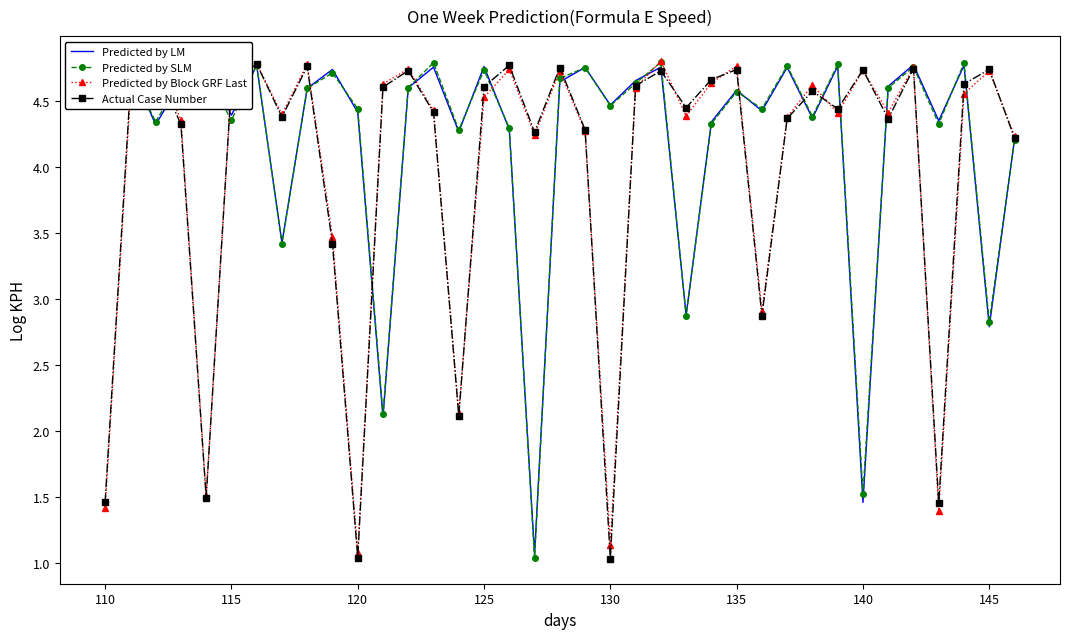

What is the lowest value of the Predicted by SLM series?

1.0